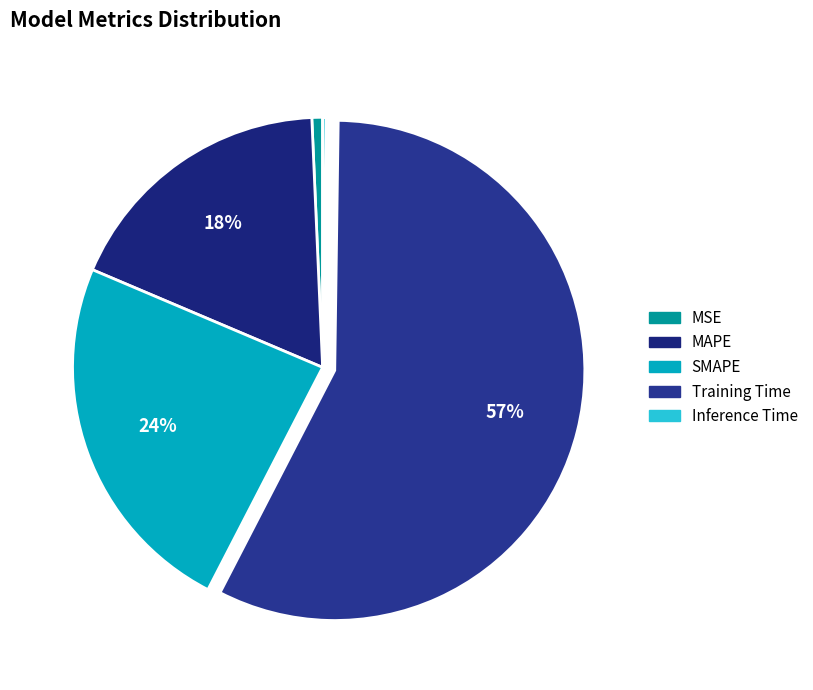

To the nearest percent, what is the difference between the largest and smallest slice percentages?

57%